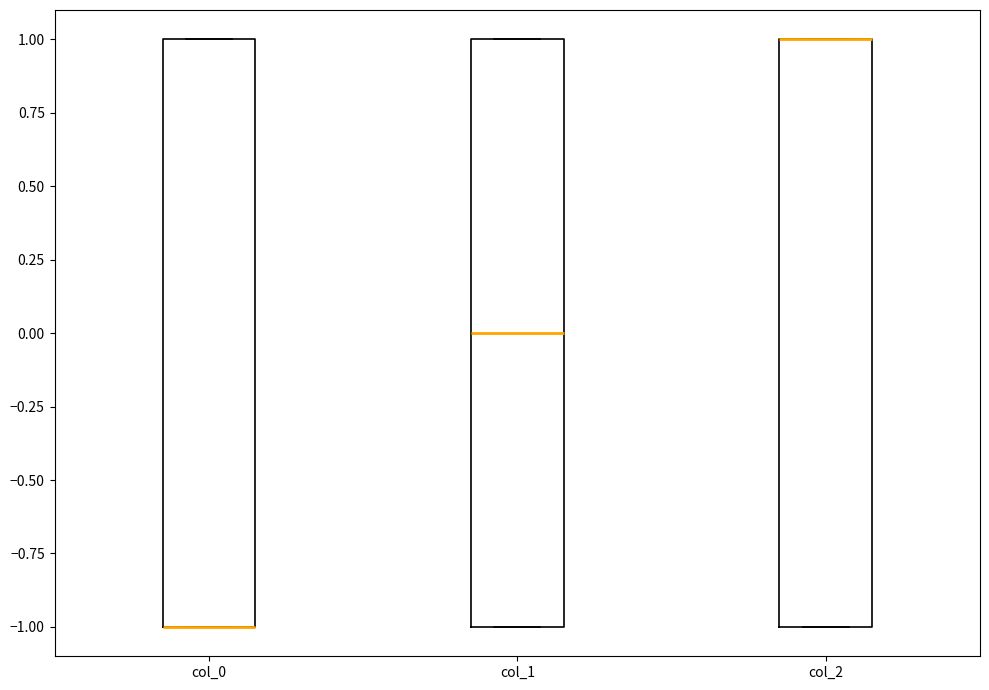

Reading left to right, read every box against the y-axis: the position of its median line, the range the box covers, and the ends of its whiskers. The values are not printed on the chart, so give them approximately, as read against the axis.

col_0: median -1 (drawn on the box's lower edge), box -1 to 1, whiskers -1 to 1
col_1: median 0, box -1 to 1, whiskers -1 to 1
col_2: median 1 (drawn on the box's upper edge), box -1 to 1, whiskers -1 to 1